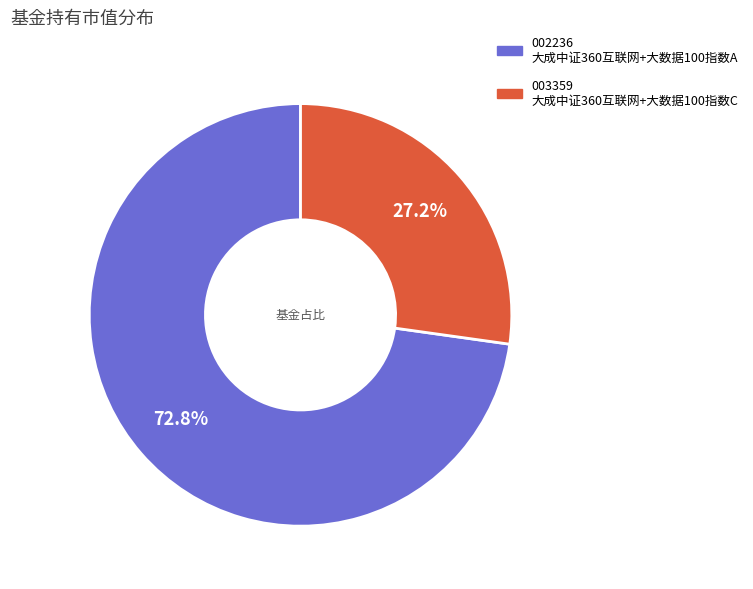

Is there a majority slice in this chart?

Yes